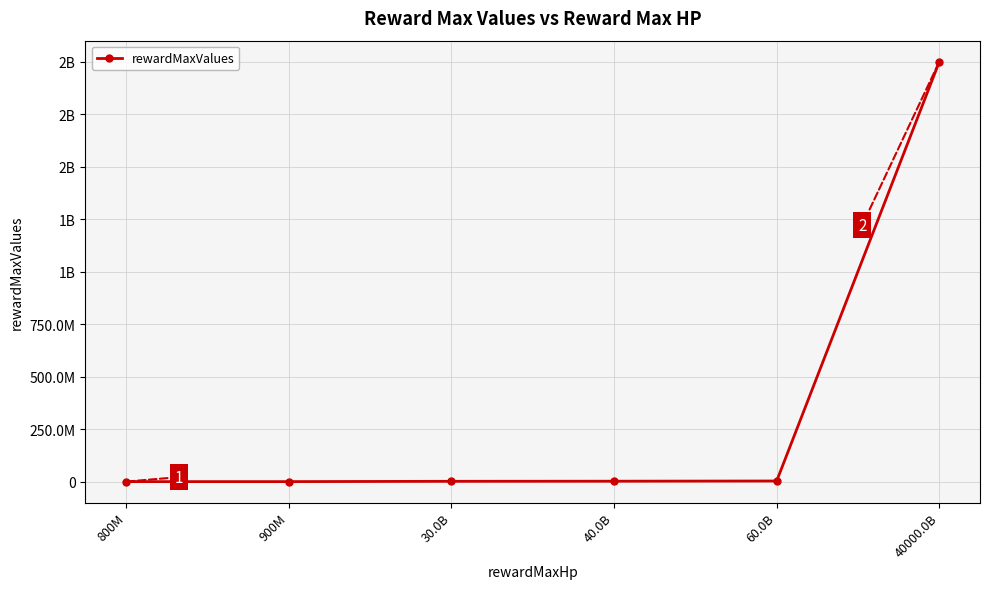

What is the difference between the maximum and second lowest values?

1999955000